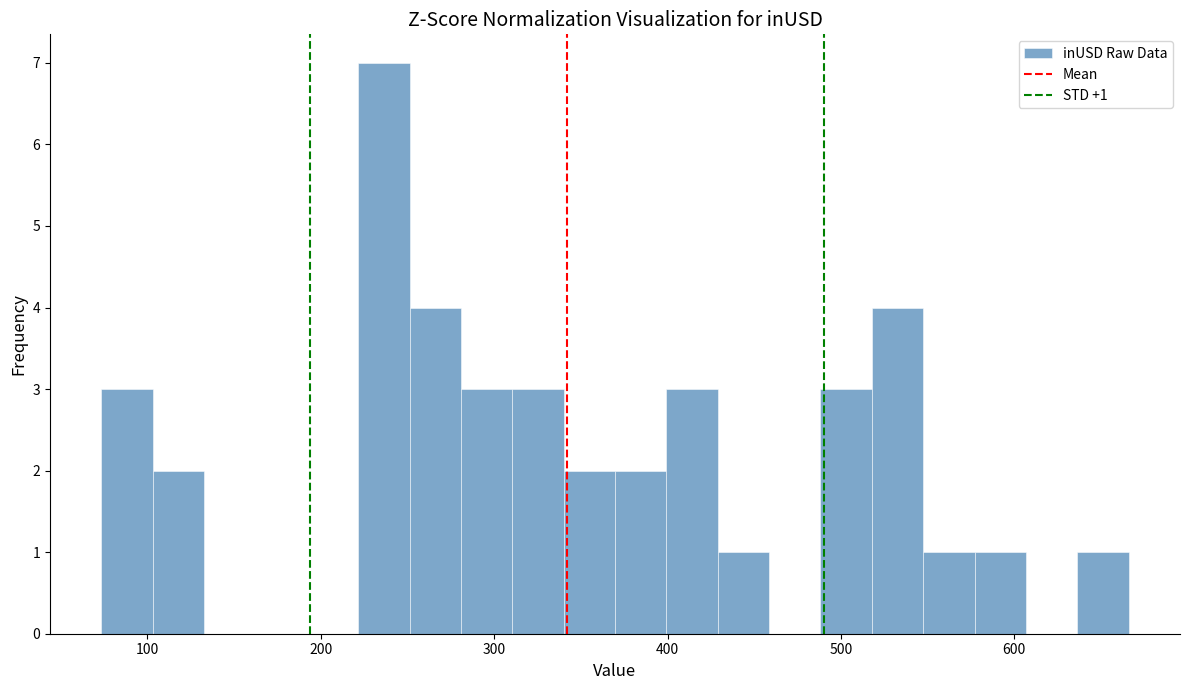

Read against the x-axis, roughly where is the centre of the tallest bar?

240